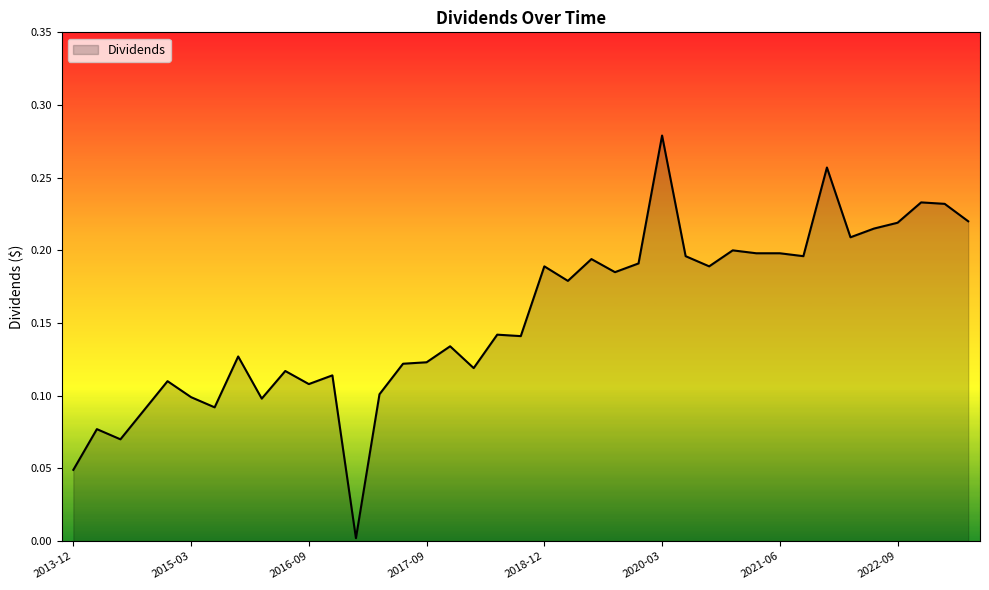

Reading right to left, transcribe all the data shown in this chart.

0.2	0.2	0.2	0.2	0.2	0.2	0.3	0.2	0.2	0.2	0.2	0.2	0.2	0.3	0.2	0.2	0.2	0.2	0.2	0.1	0.1	0.1	0.1	0.1	0.1	0.1	0.0	0.1	0.1	0.1	0.1	0.1	0.1	0.1	0.1	0.1	0.1	0.1	0.0